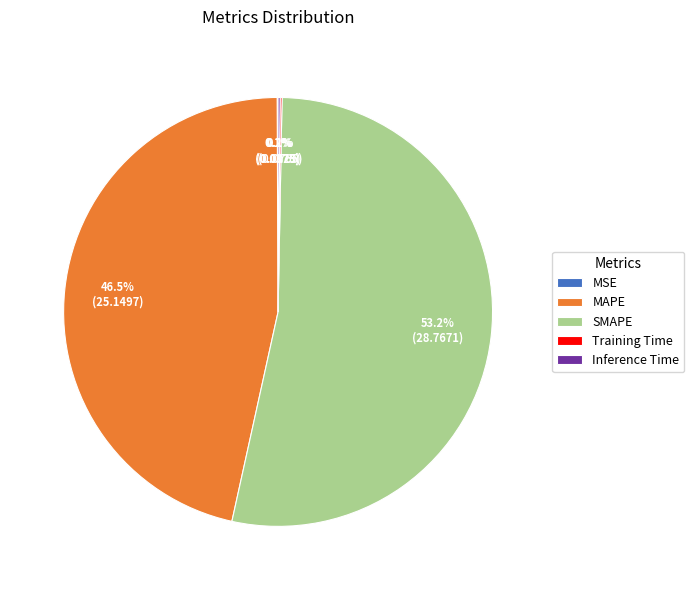

Combined, do SMAPE and MAPE account for over 50%?

Yes